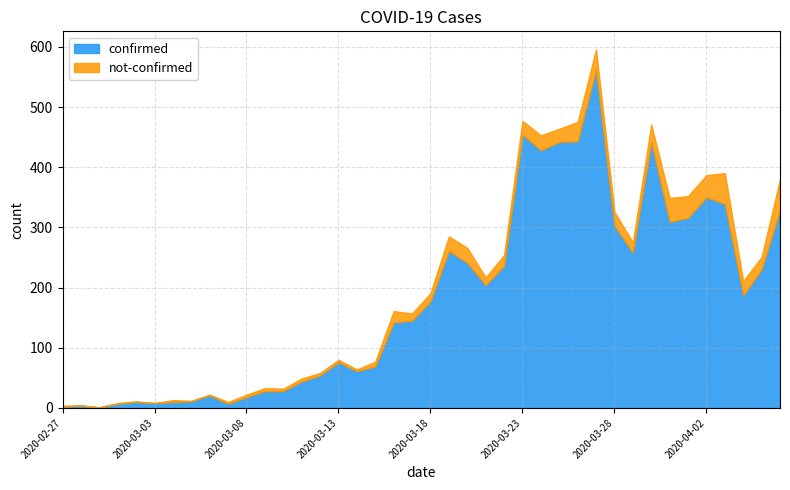

Is the value of not-confirmed at 2020-03-03 greater than the value of confirmed at 2020-02-27?

No